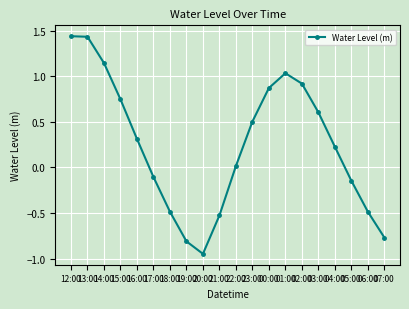

What is the label of the 12th point from the left?

23:00